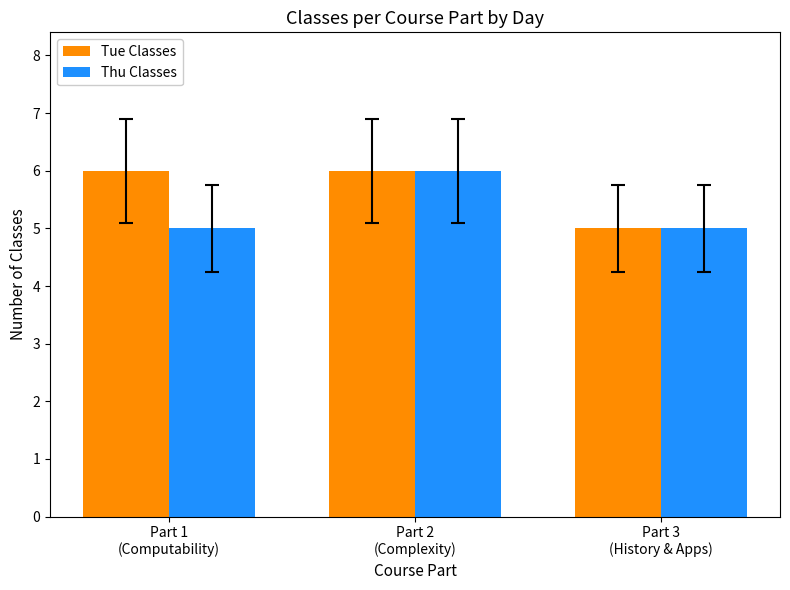

What is the minimum value for Thu Classes?

5